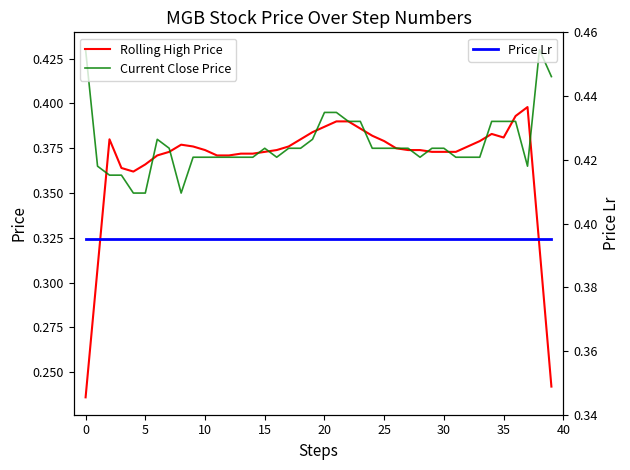

How many Rolling High Price values are between 0 and 1?

40